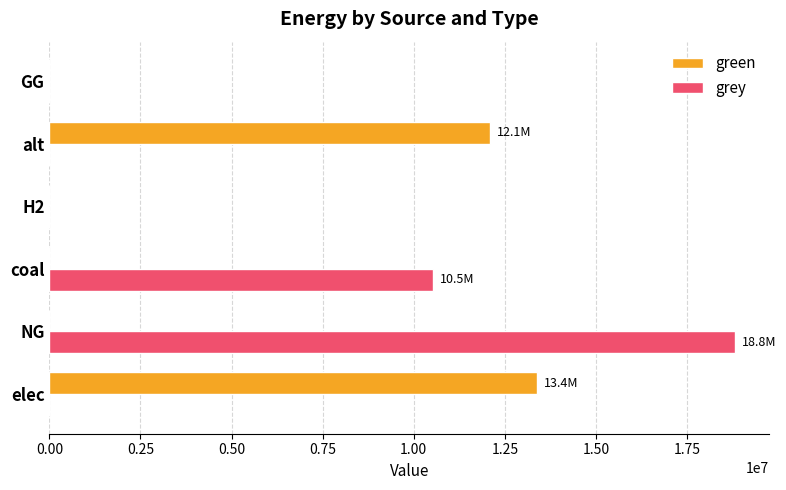

The value of green at alt is 6375245.1. True or false?

False